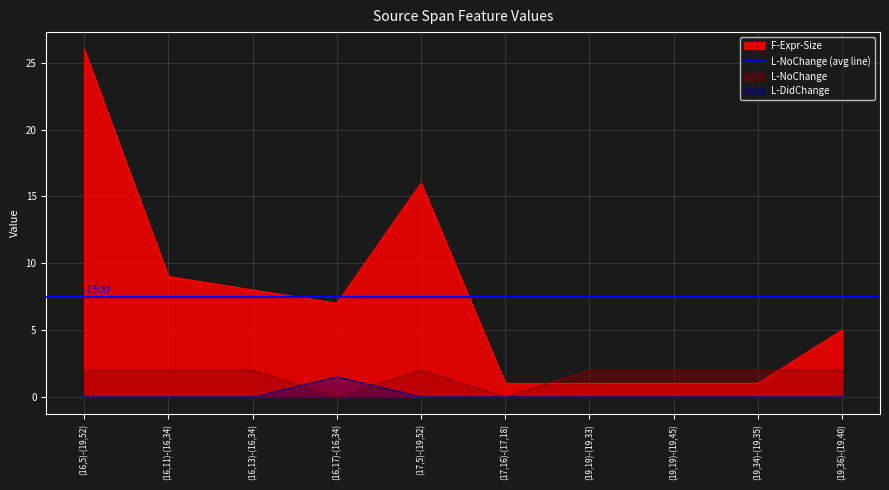

List the series in order of their peak value, lowest first.

L-DidChange, L-NoChange, F-Expr-Size